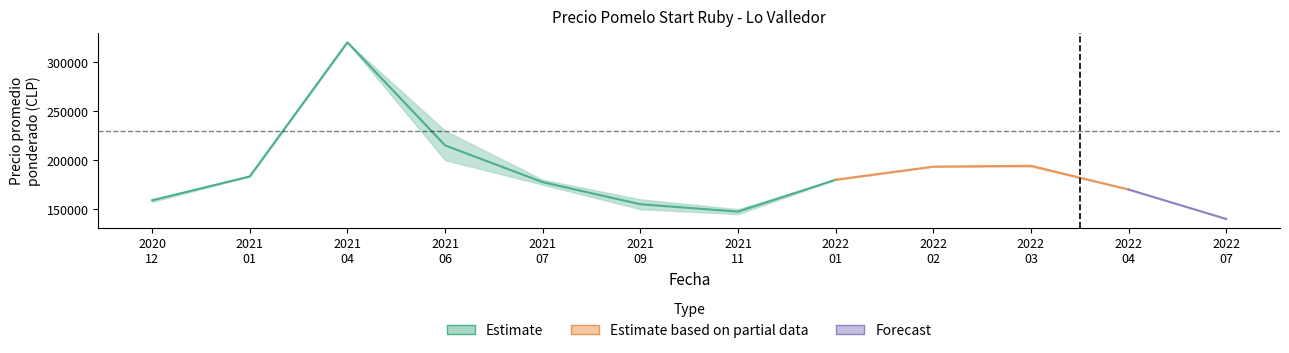

How many lines are shown in the chart?

1